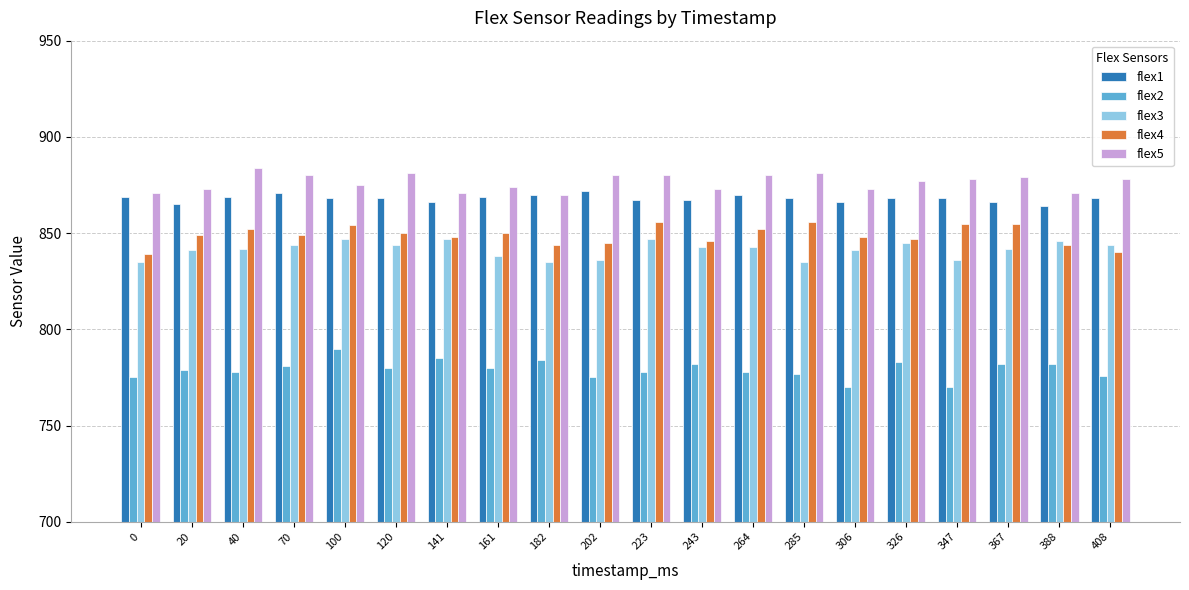

What is the value of the flex4 bar at the 19th from the left?

844